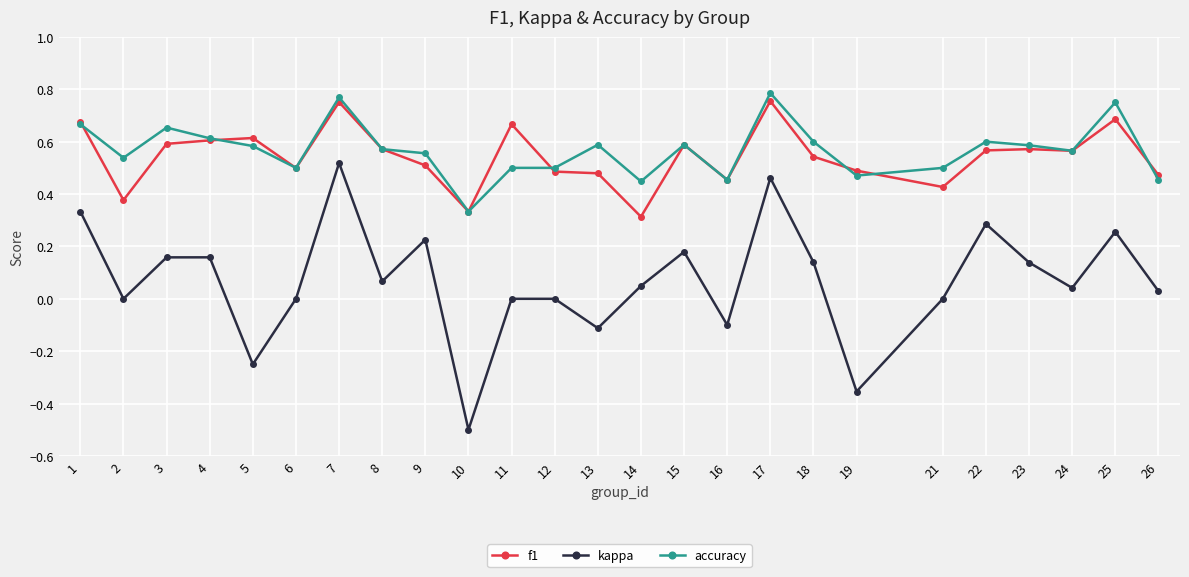

Does the chart display data point markers on the line(s)?

Yes